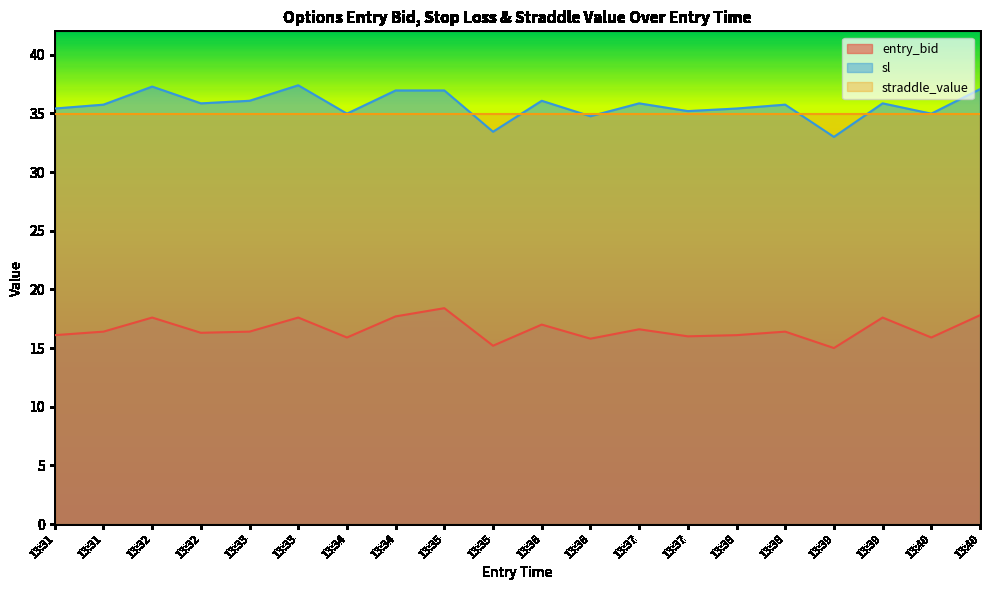

True or false: sl and entry_bid cross at least once.

False